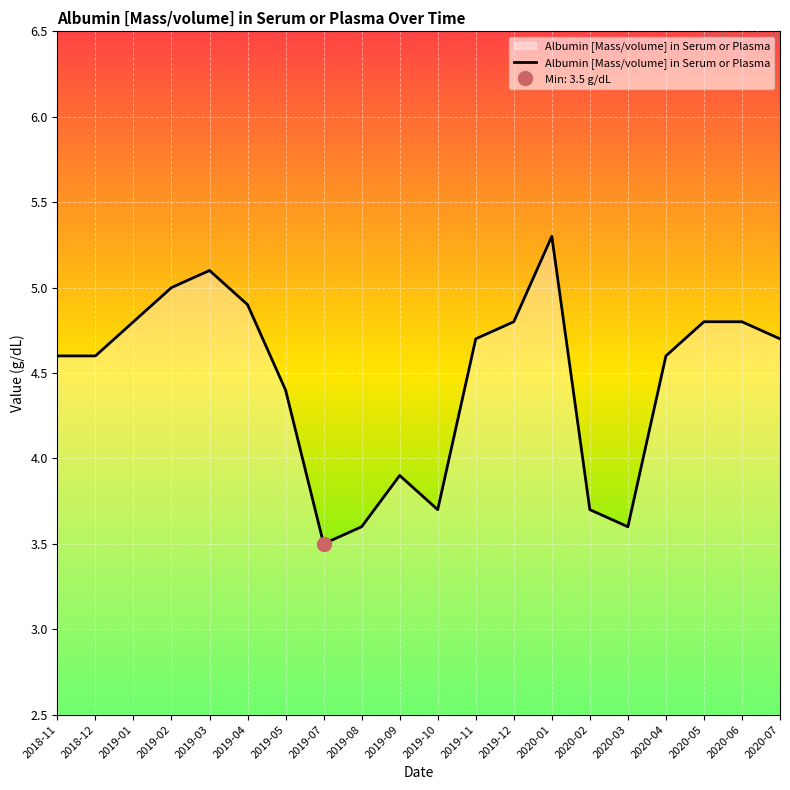

Reading left to right, transcribe all the data shown in this chart.

2018-11=4.6	2018-12=4.6	2019-01=4.8	2019-02=5.0	2019-03=5.1	2019-04=4.9	2019-05=4.4	2019-07=3.5	2019-08=3.6	2019-09=3.9	2019-10=3.7	2019-11=4.7	2019-12=4.8	2020-01=5.3	2020-02=3.7	2020-03=3.6	2020-04=4.6	2020-05=4.8	2020-06=4.8	2020-07=4.7